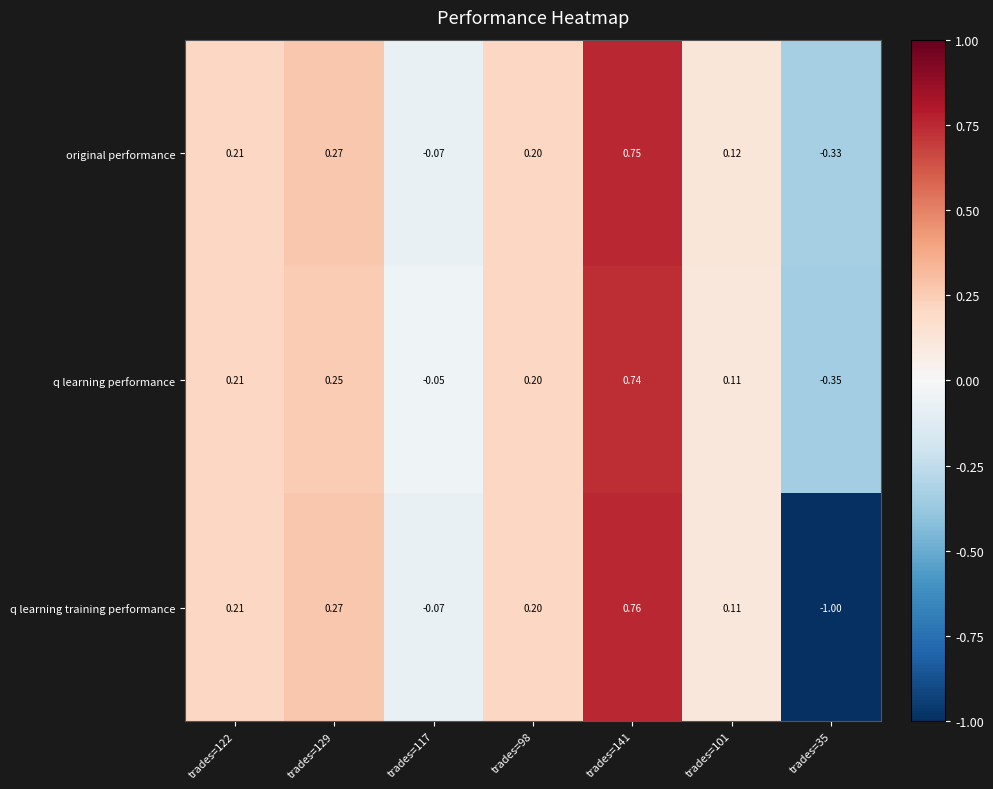

Which series has the largest range (max minus min)?

q learning training performance